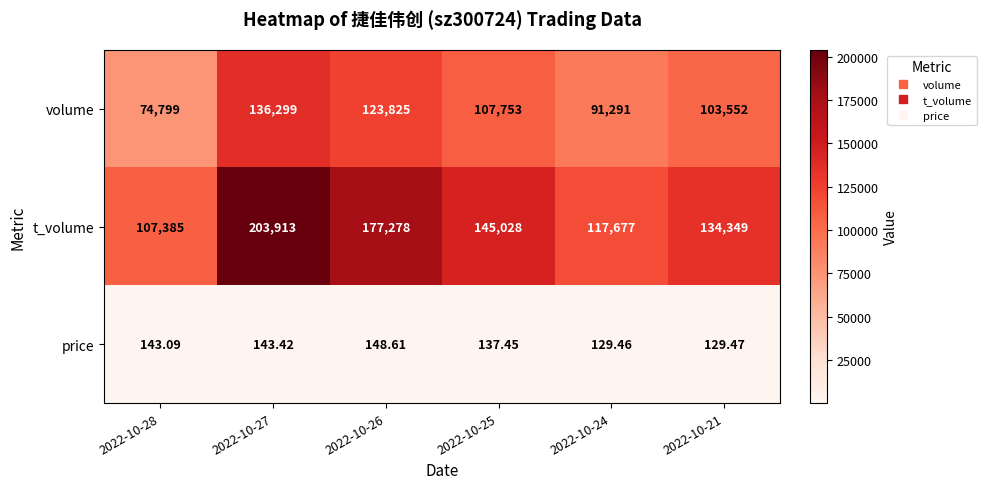

List the series in order of their overall mean, lowest first.

price, volume, t_volume